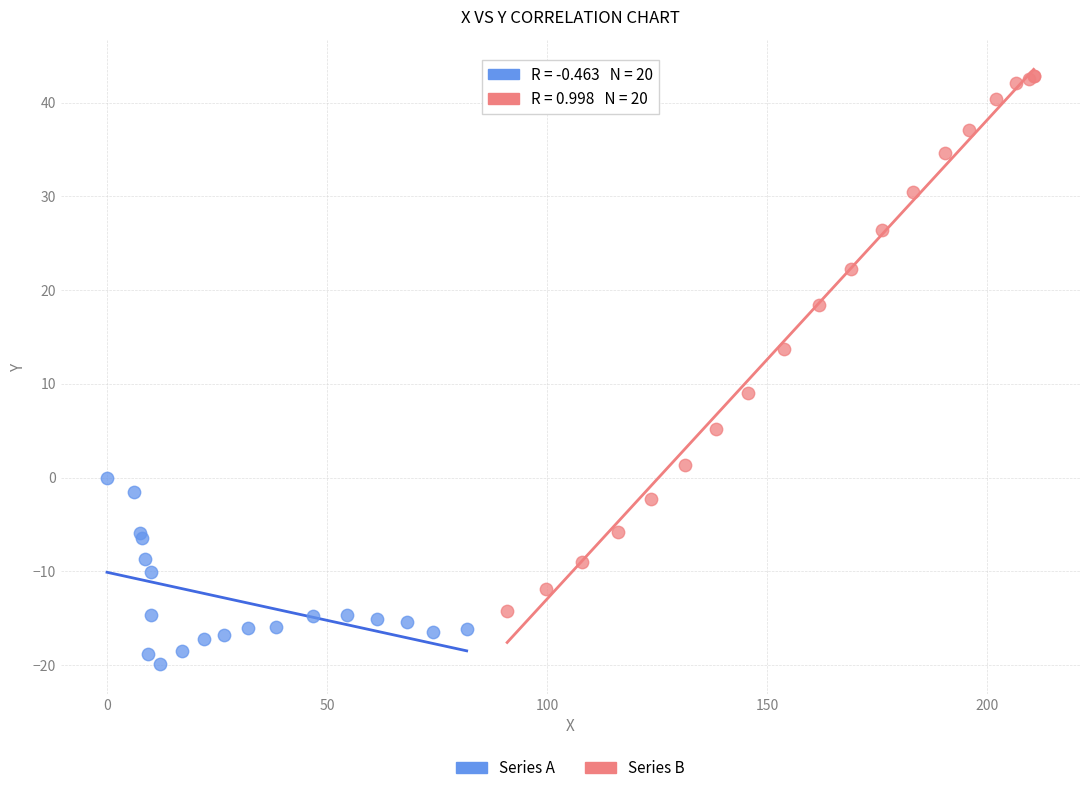

Which series reaches the maximum Y coordinate?

Series B